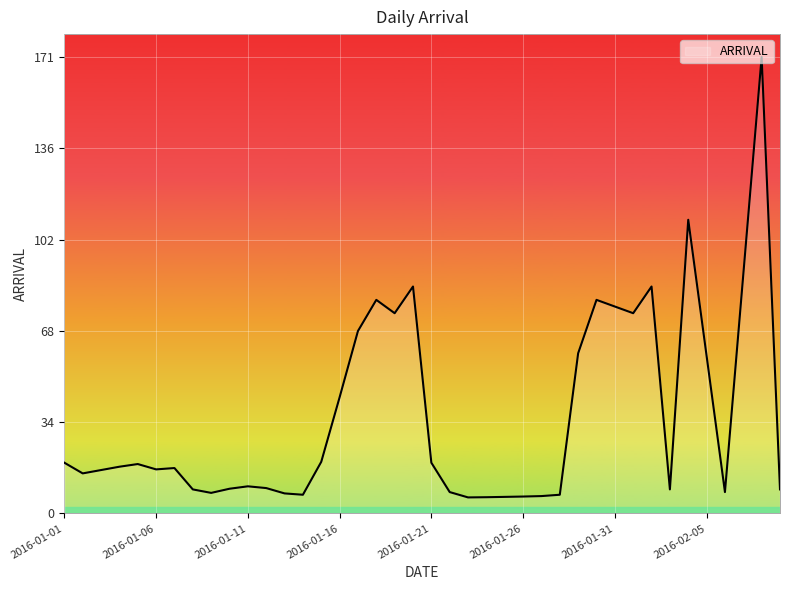

What is the minimum value shown in the chart?

6.0